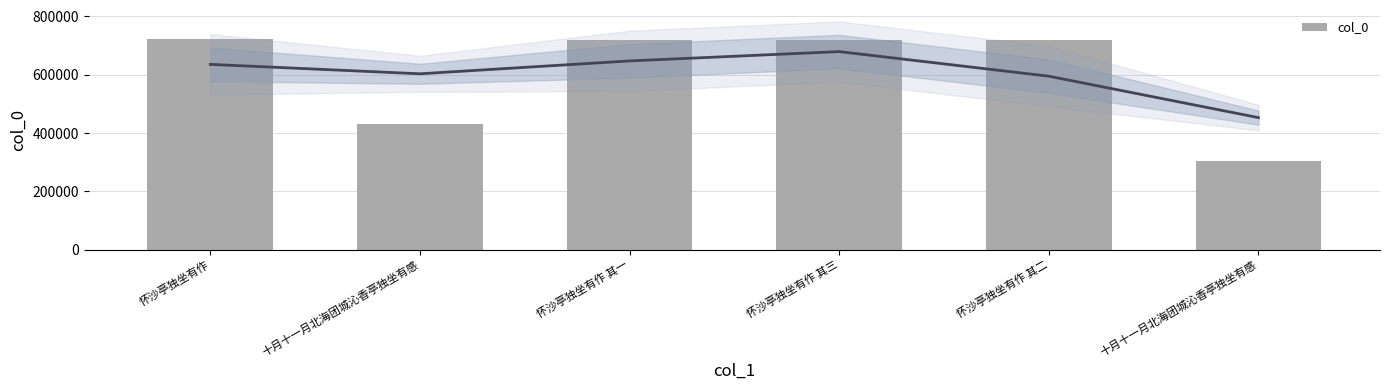

What is the label of the 1st bar from the right?

十月十一月北海团城沁香亭独坐有感